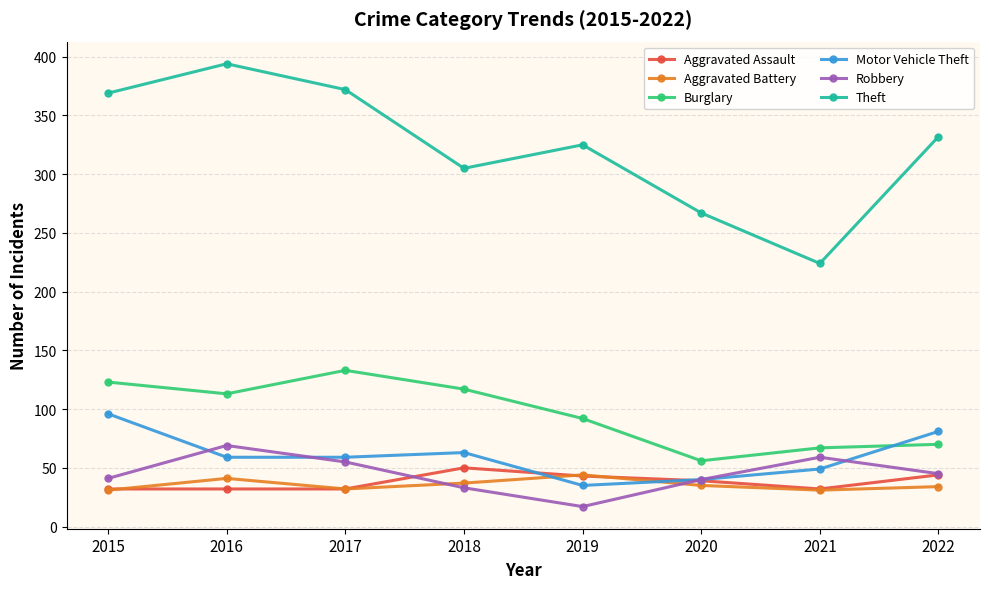

True or false: Robbery and Theft cross at least once.

False